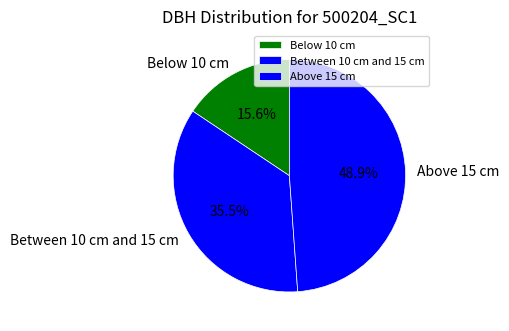

What is the ratio of the value at Above 15 cm to the value at Between 10 cm and 15 cm?

1.4